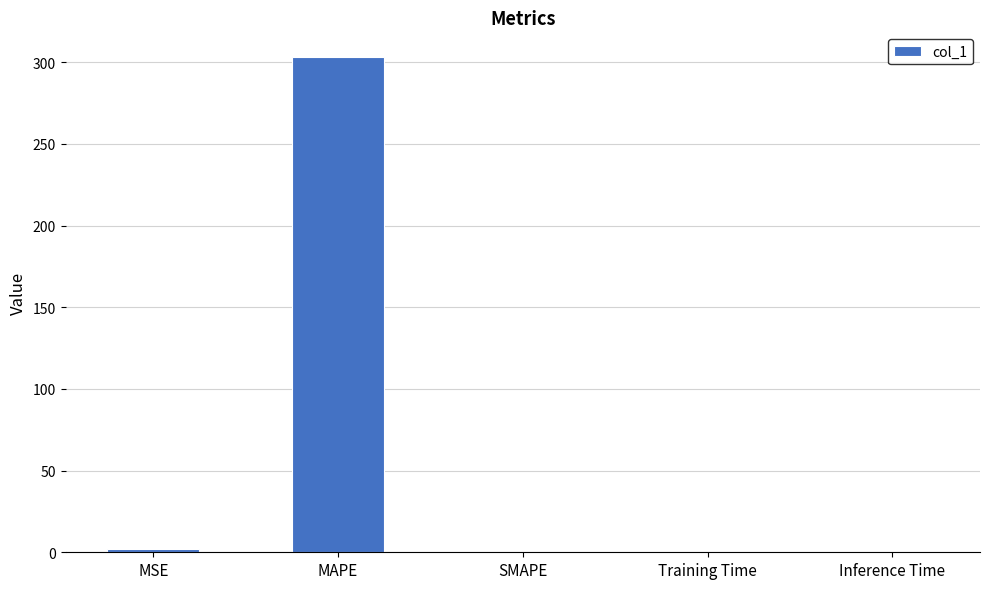

What is the sum of all values?

305.2